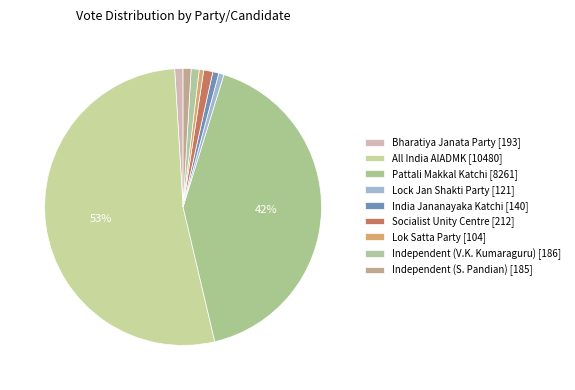

How many segments does this pie chart have?

9